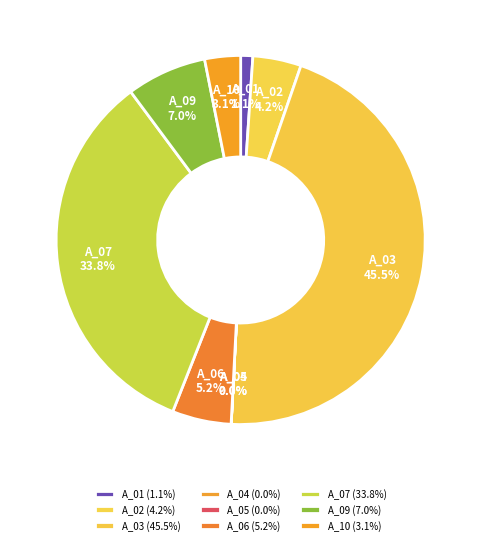

What percentage is NOT represented by A_01?

98.9%